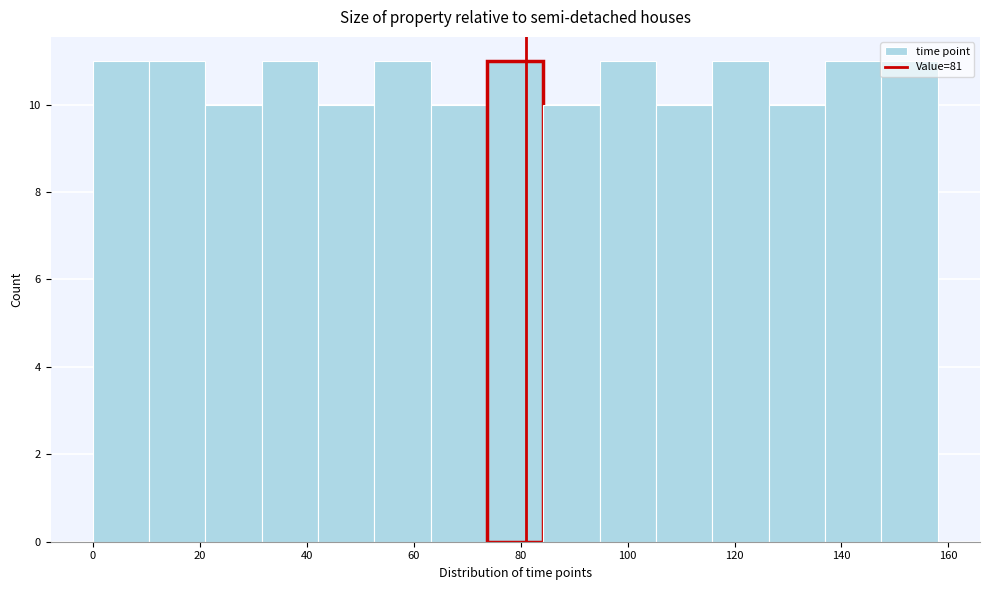

Reading left to right, transcribe this chart: for each bar, give the range it covers on the x-axis and its height. Neither the bar edges nor the heights are printed on the chart, so give them approximately, as read against the axes.

0 to 10: 11
10 to 22: 11
22 to 32: 10
32 to 42: 11
42 to 52: 10
52 to 64: 11
64 to 74: 10
74 to 84: 11
84 to 94: 10
94 to 106: 11
106 to 116: 10
116 to 126: 11
126 to 136: 10
136 to 148: 11
148 to 158: 11